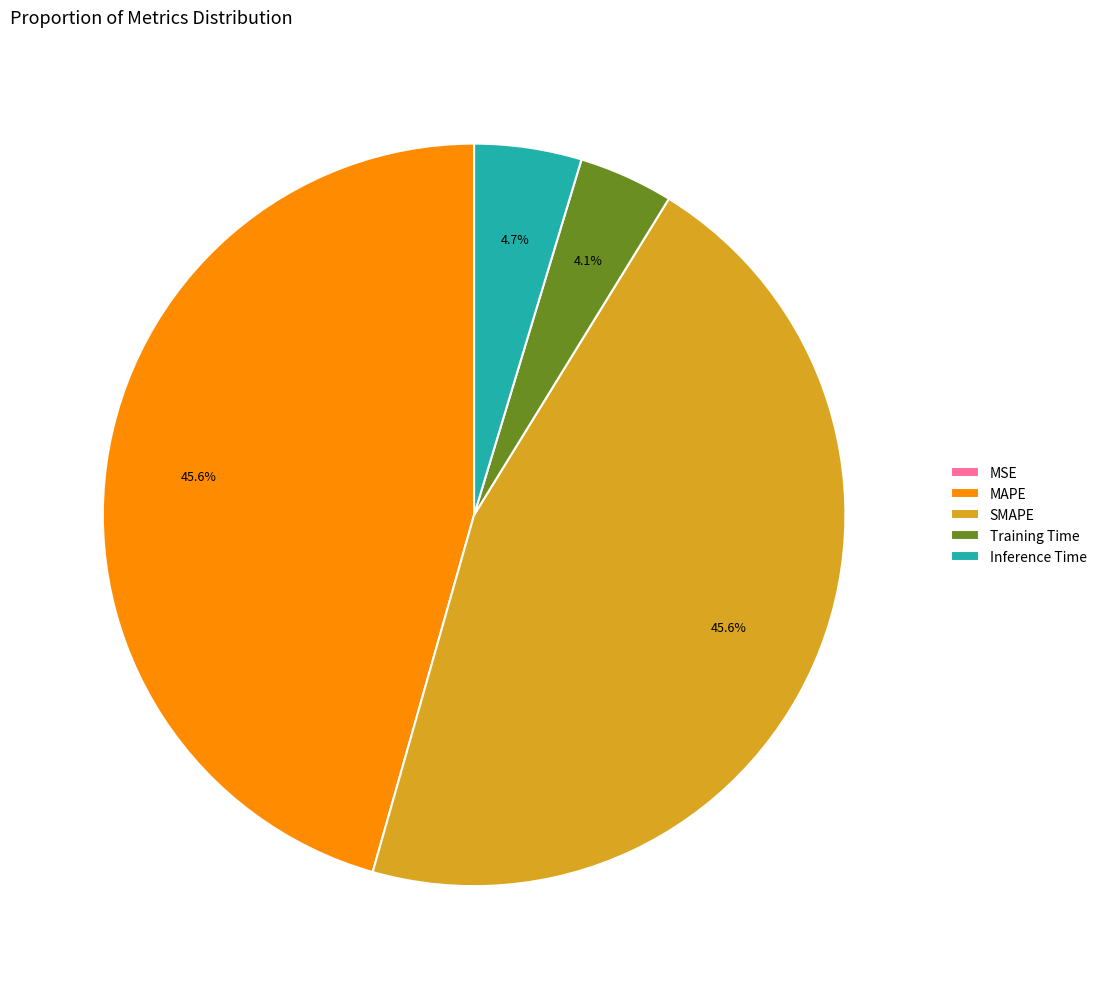

What percentage is NOT represented by Inference Time?

95.3%